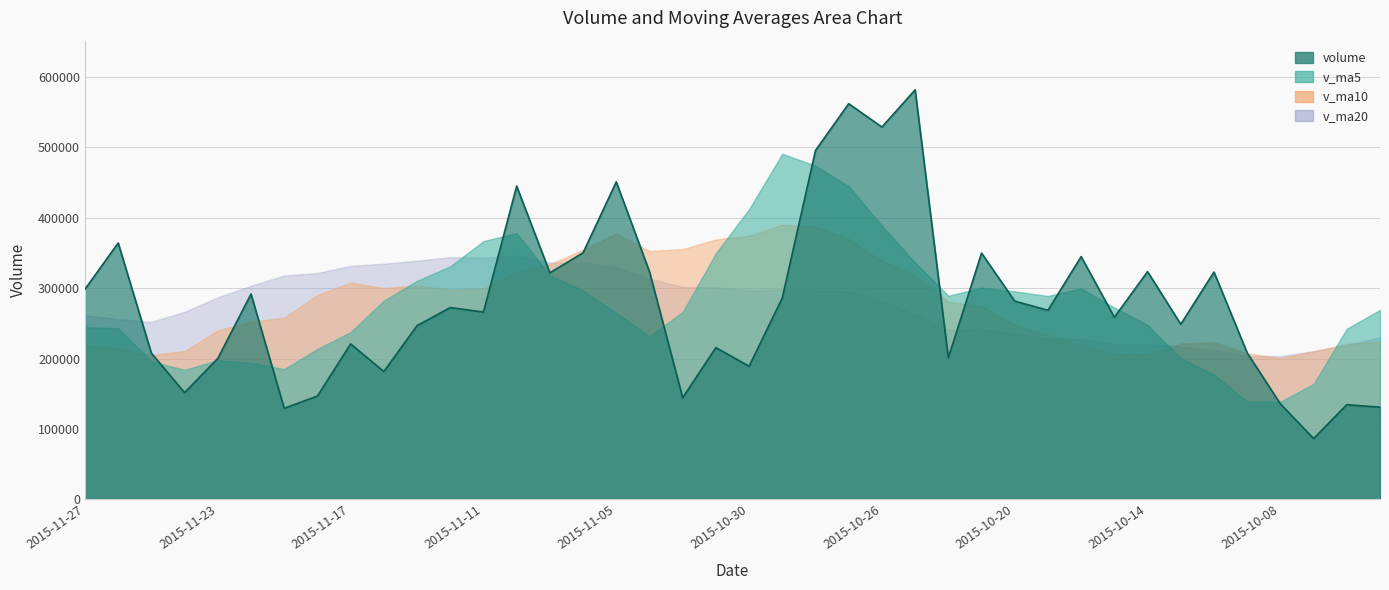

List the labels in order of v_ma10 value, largest first.

2015-10-29, 2015-10-28, 2015-11-05, 2015-10-30, 2015-10-27, 2015-11-02, 2015-11-03, 2015-11-06, 2015-11-04, 2015-10-26, 2015-11-09, 2015-11-10, 2015-10-23, 2015-11-17, 2015-11-13, 2015-11-16, 2015-11-11, 2015-11-12, 2015-11-18, 2015-10-22, 2015-10-21, 2015-11-19, 2015-11-20, 2015-10-20, 2015-11-23, 2015-10-19, 2015-09-28, 2015-10-12, 2015-10-13, 2015-09-29, 2015-10-16, 2015-11-27, 2015-11-26, 2015-11-24, 2015-09-30, 2015-10-09, 2015-10-14, 2015-10-15, 2015-11-25, 2015-10-08